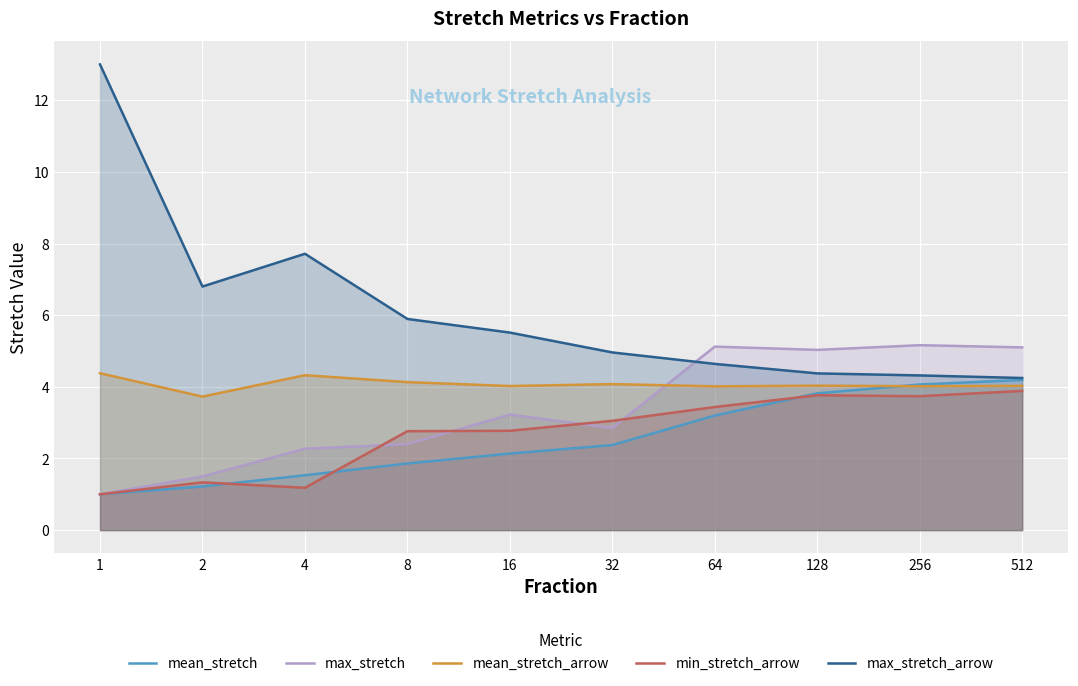

Which series has the largest range (max minus min)?

max_stretch_arrow